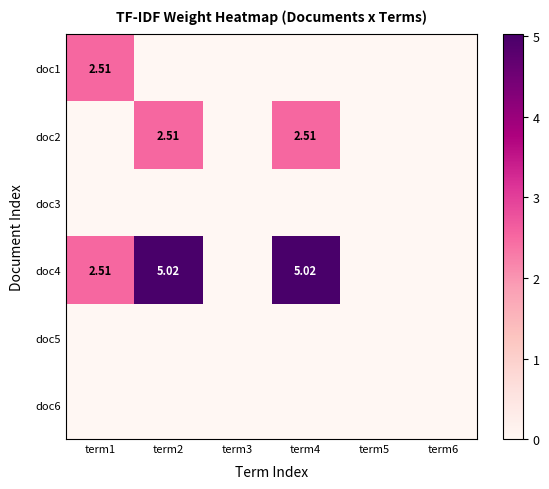

Which series has the largest total across all categories?

doc4